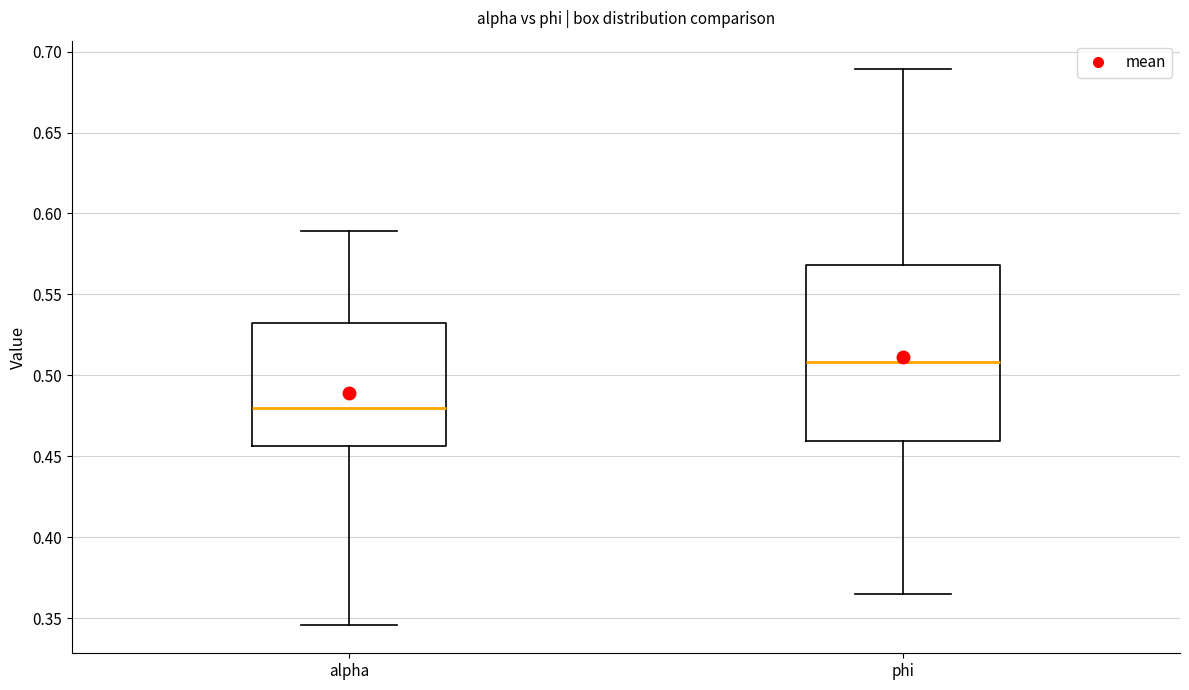

Where does the upper whisker of the box for phi end on the y-axis? The values are not printed on the chart, so give them approximately, as read against the axis.

0.690